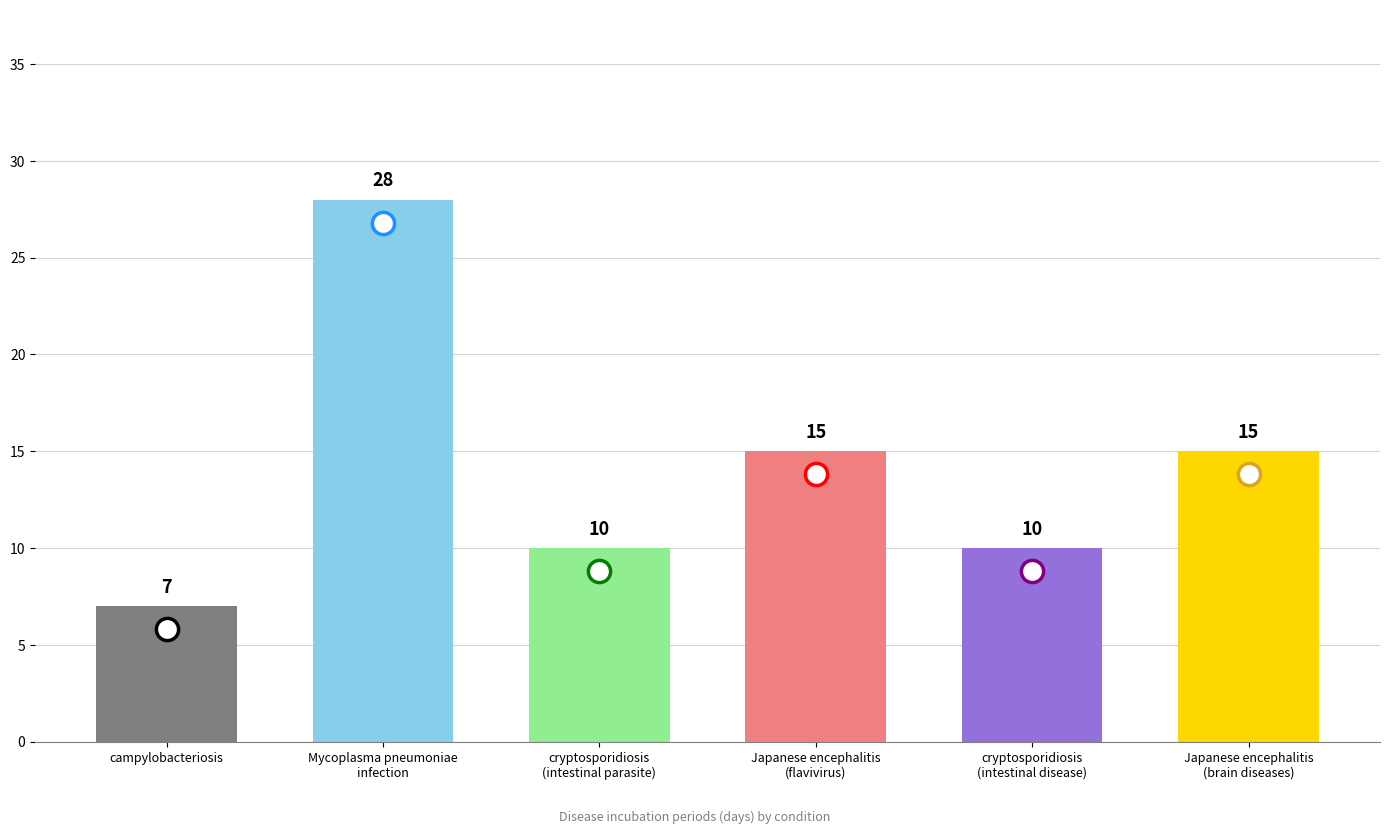

What is the difference between the second highest and minimum values?

8